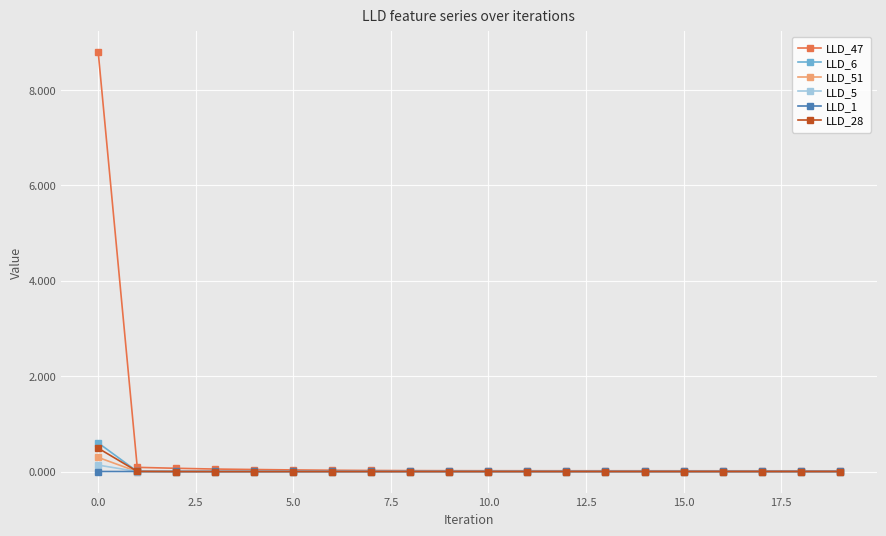

Which series has the largest range (max minus min)?

LLD_47